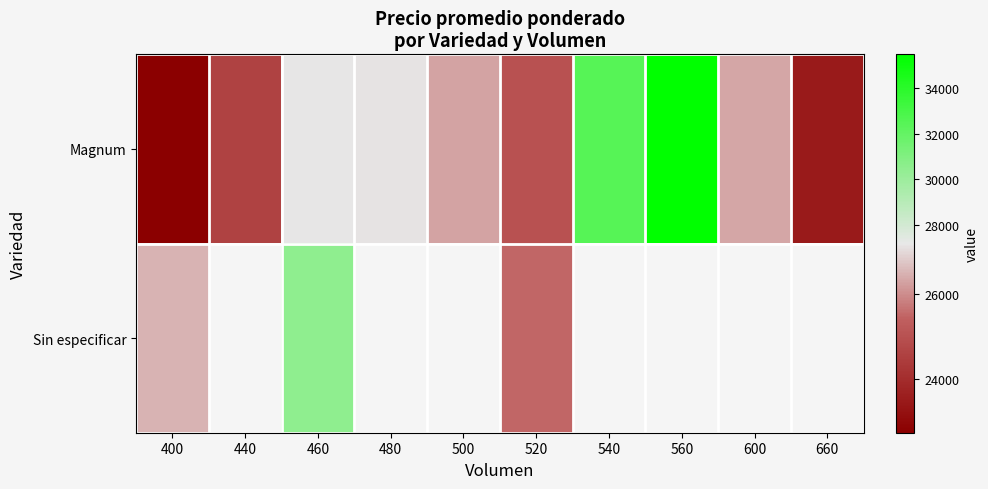

At which category is the sum across all series the highest?

460